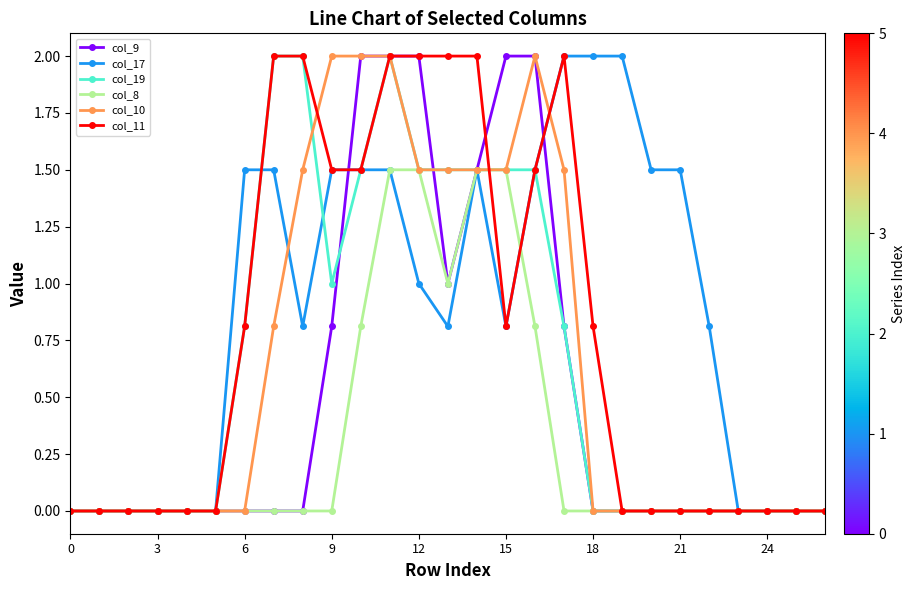

Does the chart display data point markers on the line(s)?

Yes